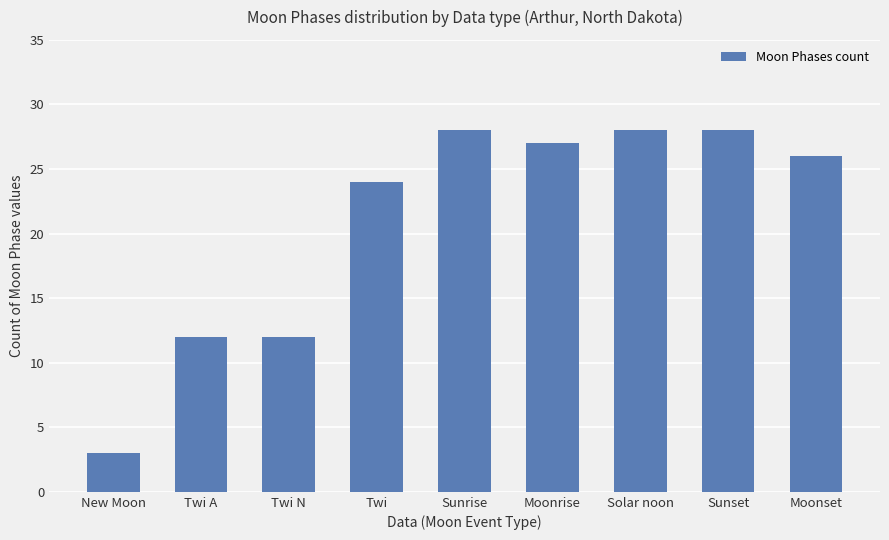

How many bars are there in total?

9